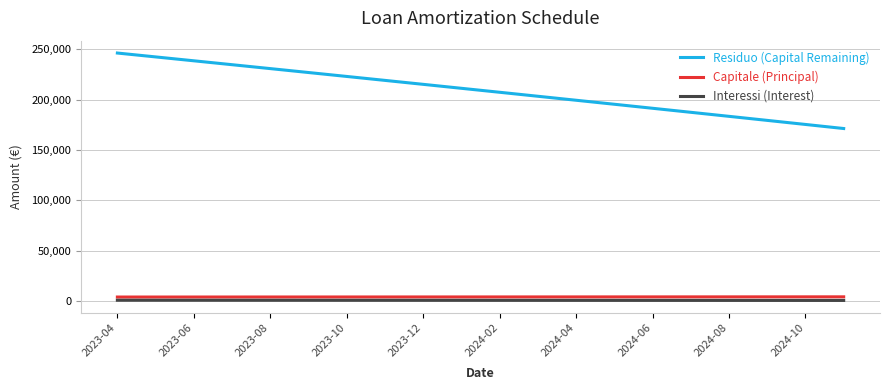

What is the difference between the maximum and minimum values in the Capitale (Principal) series?

205.6